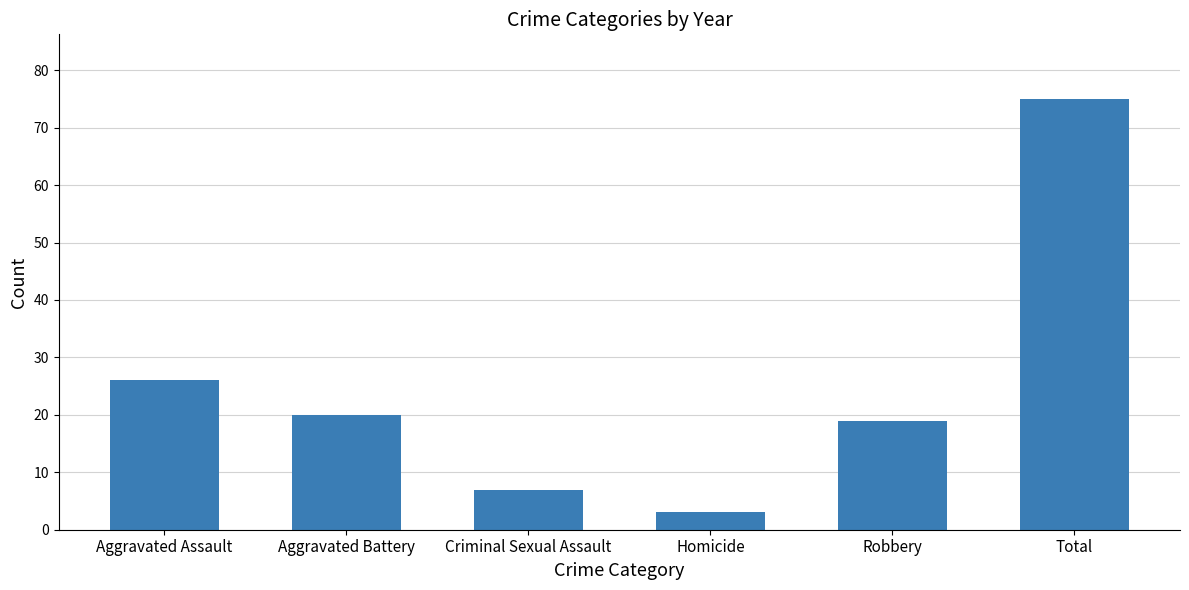

What is the minimum value shown in the chart?

3